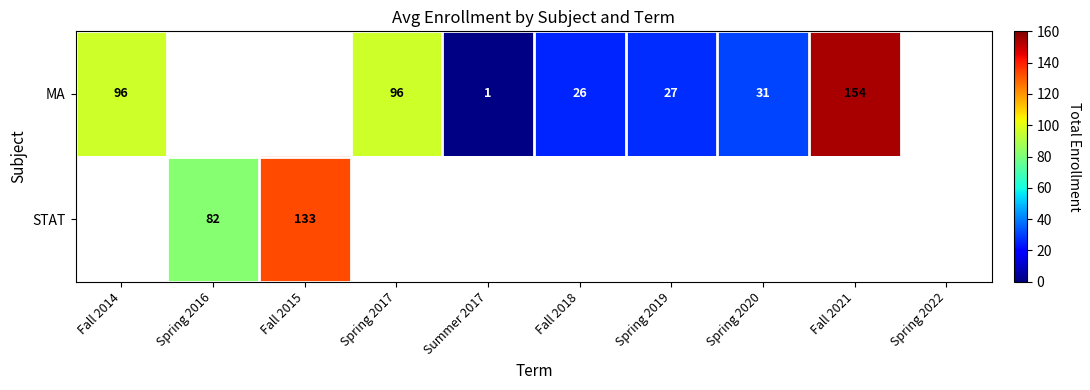

Which label corresponds to the smallest value in the chart?

Summer 2017